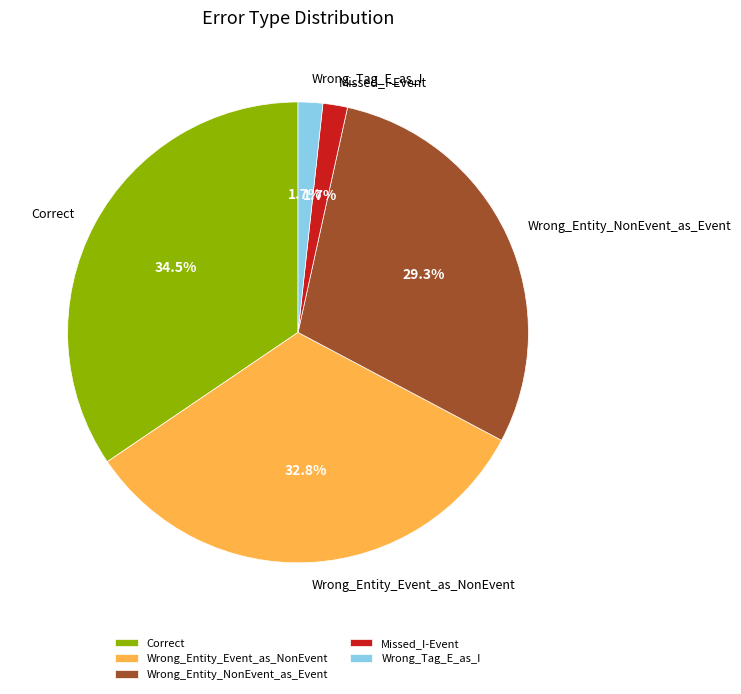

Is Wrong_Entity_Event_as_NonEvent the majority of the pie?

No